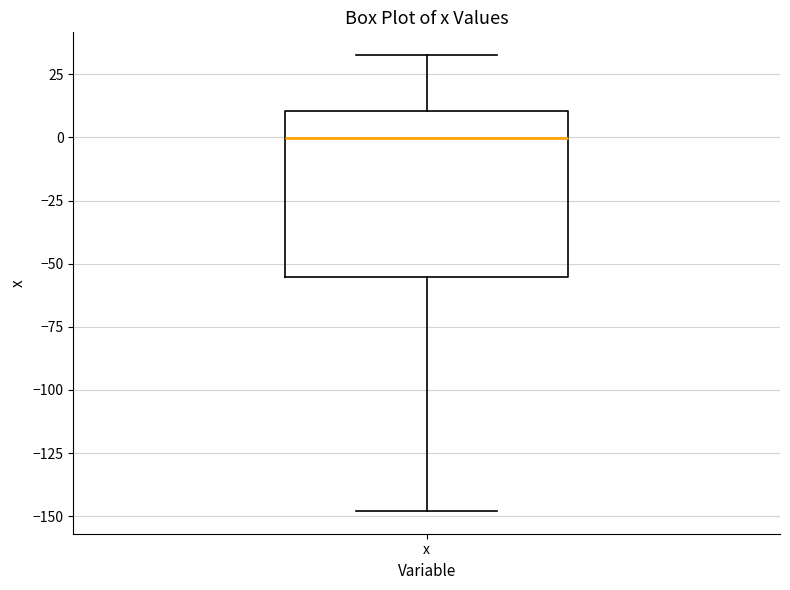

Transcribe this box plot: give where the median line is, the range the box spans, and where the two whiskers end, as read against the y-axis. The values are not printed on the chart, so give them approximately, as read against the axis.

median 0, box -55 to 10, whiskers -150 to 35